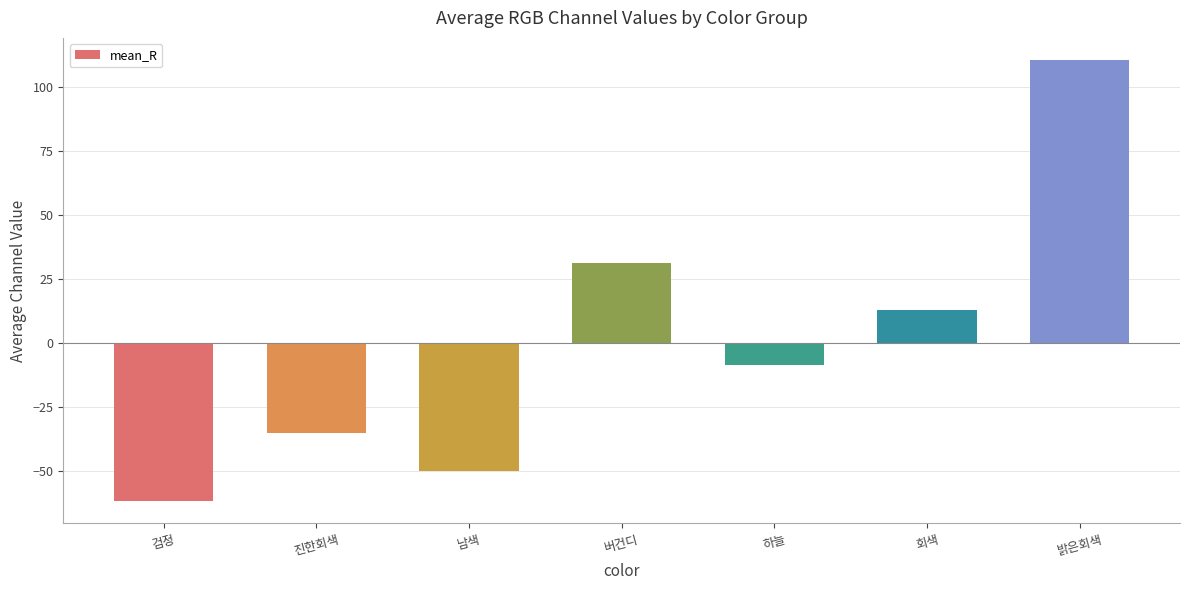

Reading left to right, what are all the values shown in this chart?

검정=-61.7	진한회색=-34.9	남색=-50.0	버건디=31.2	하늘=-8.5	회색=13.0	밝은회색=110.6